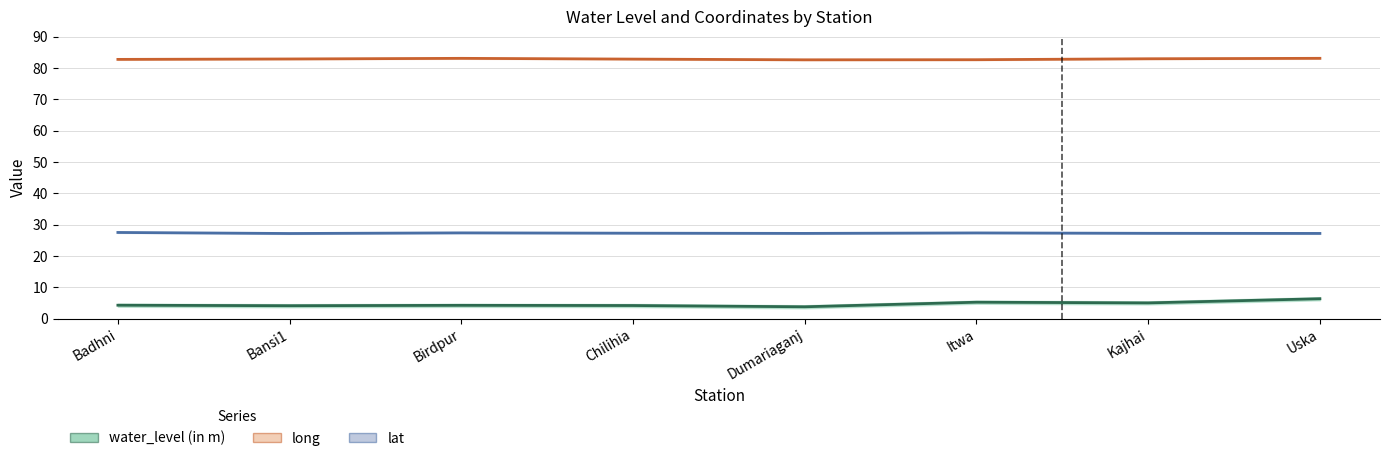

Does the chart display data point markers on the line(s)?

No